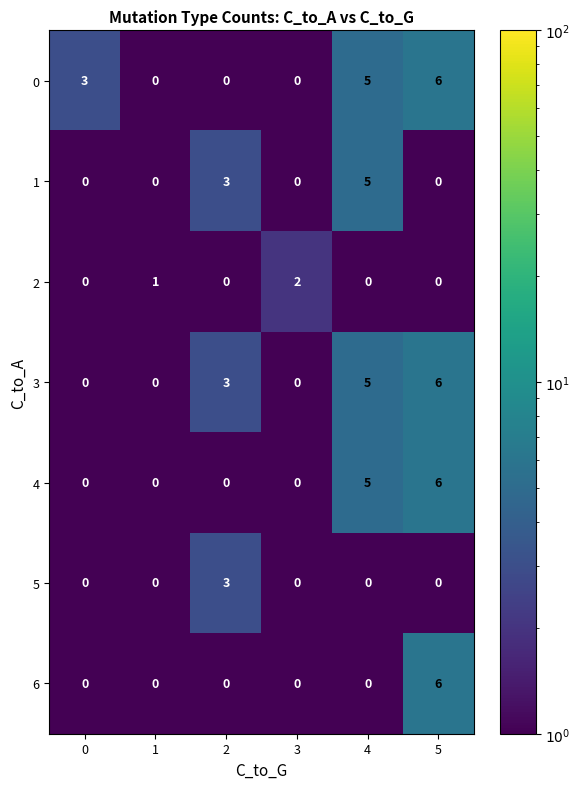

What is the spread (max minus min) of values at 0?

3